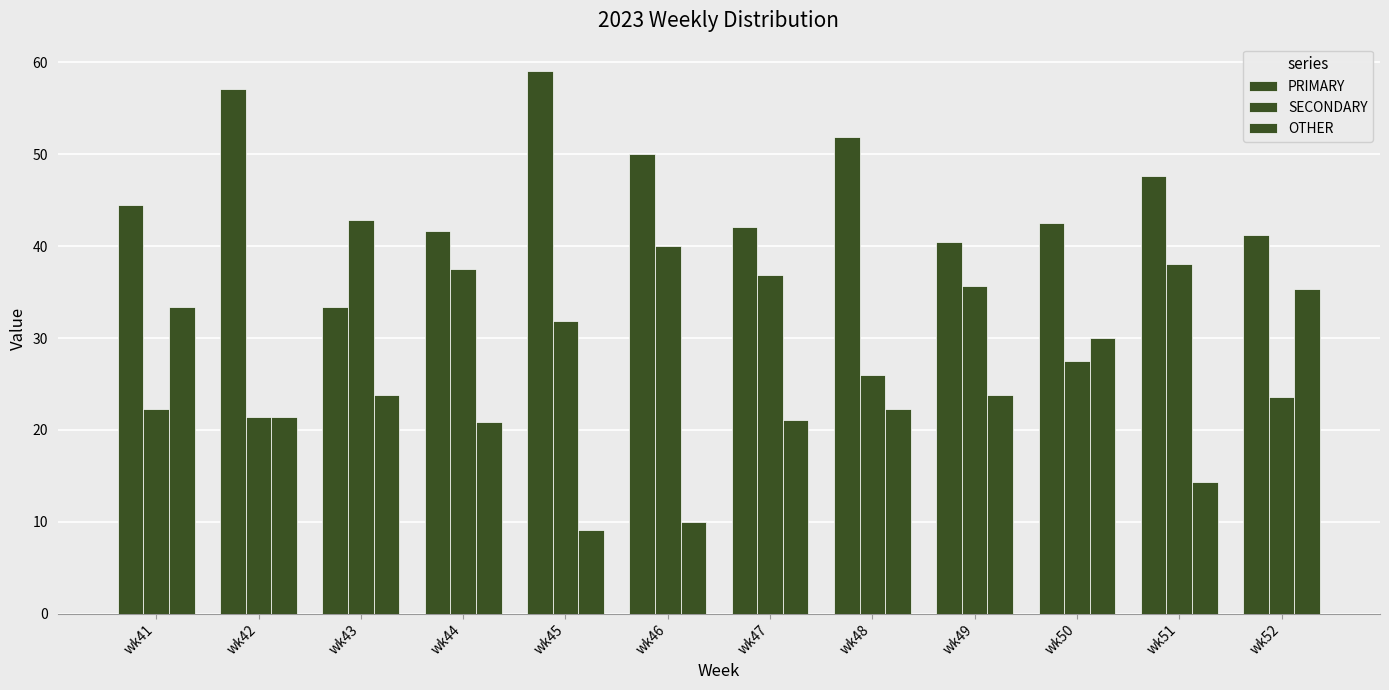

Which category has the highest value across all series?

wk45